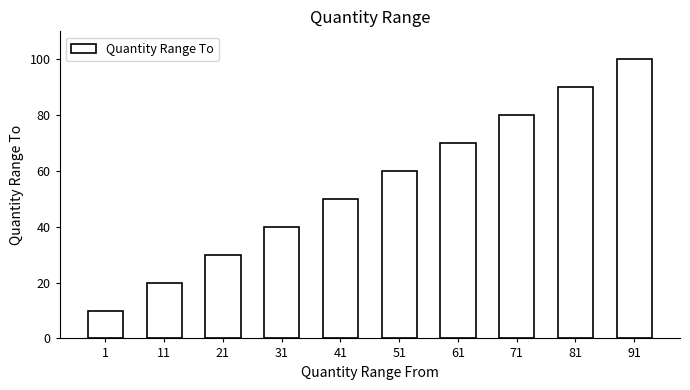

Rank the categories by value from lowest to highest.

1, 11, 21, 31, 41, 51, 61, 71, 81, 91